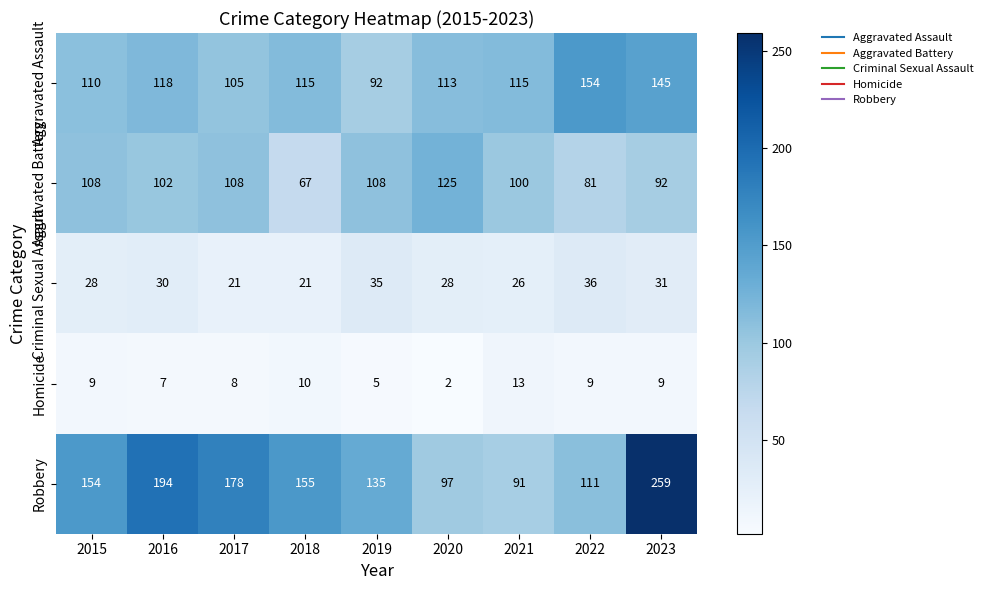

At which category does the chart reach its peak across all series?

2023